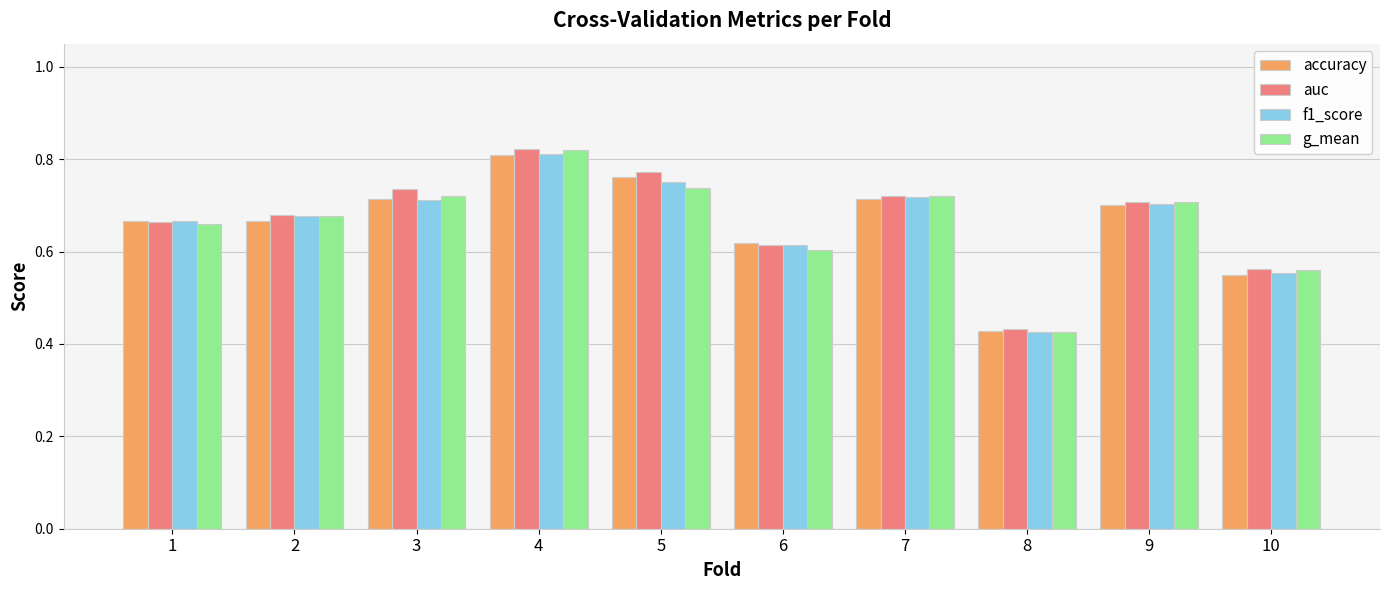

The value of f1_score at 6 is 0.6. True or false?

True